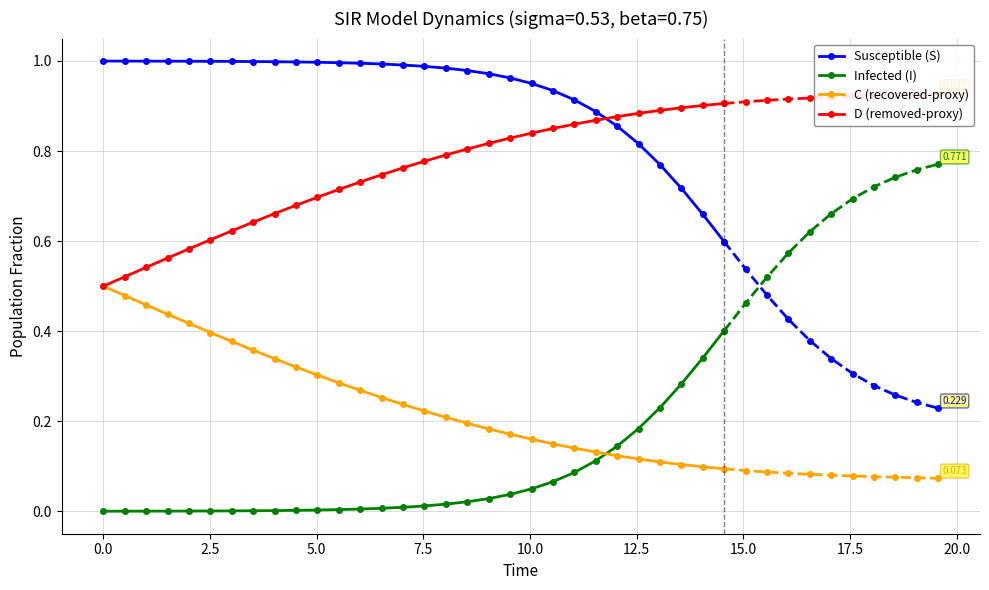

List the series in order of their peak value, lowest first.

Infected (I), C (recovered-proxy), D (removed-proxy), Susceptible (S)